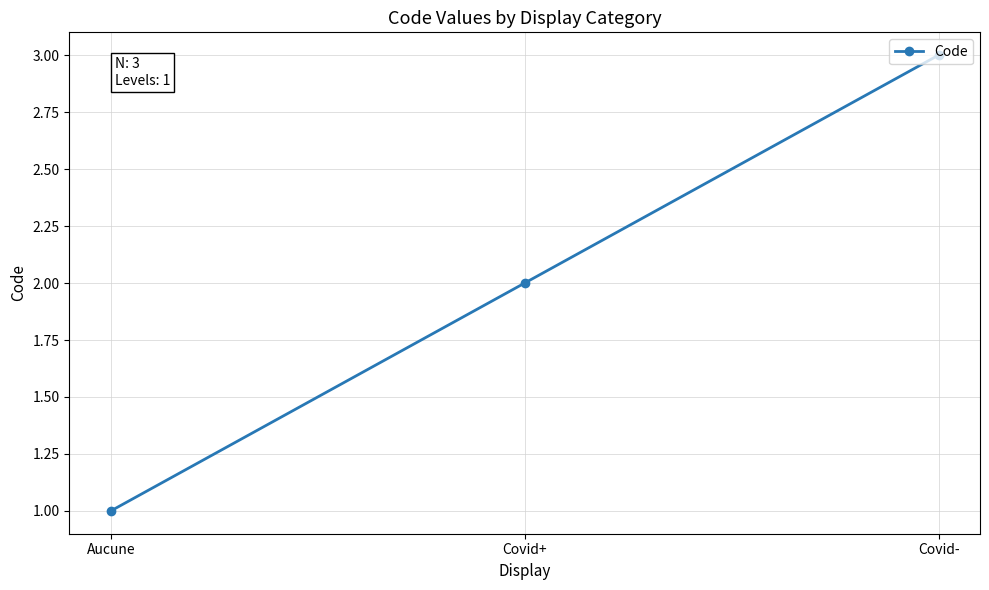

Does the chart have visible grid lines?

Yes